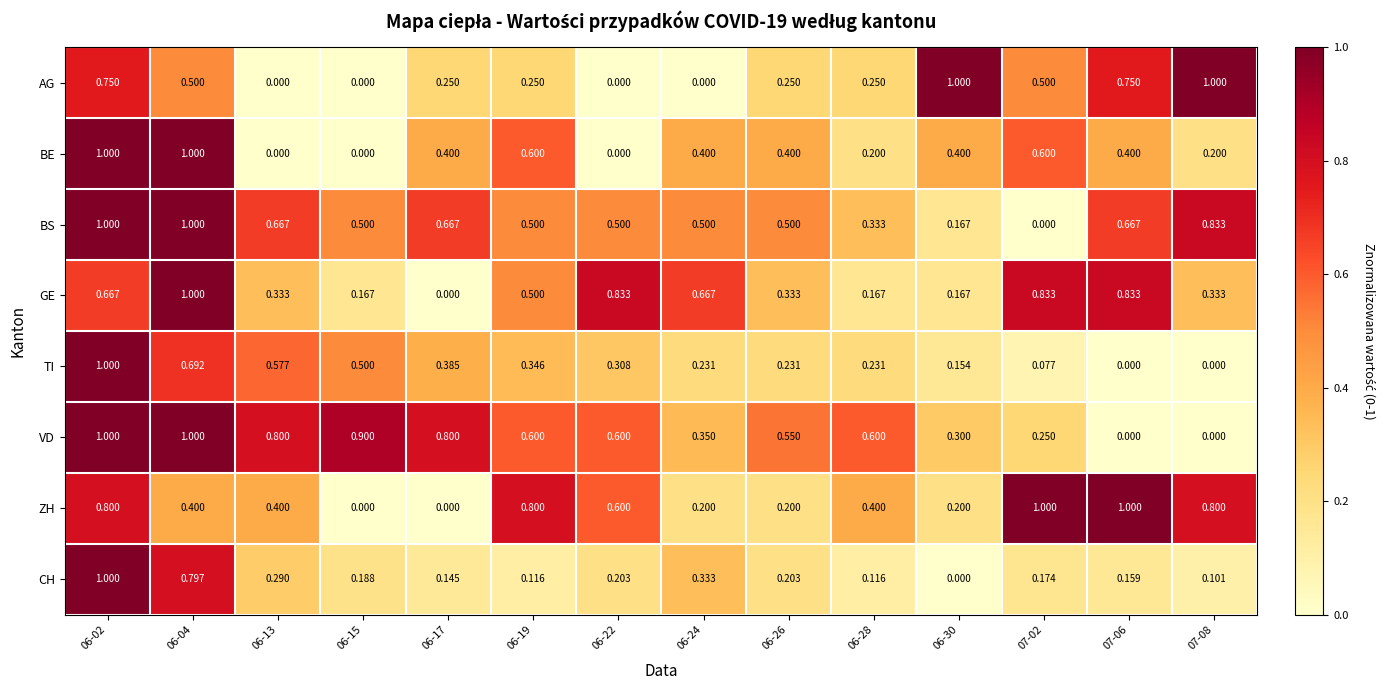

Is the value of AG at 06-15 greater than the value of CH at 07-02?

No